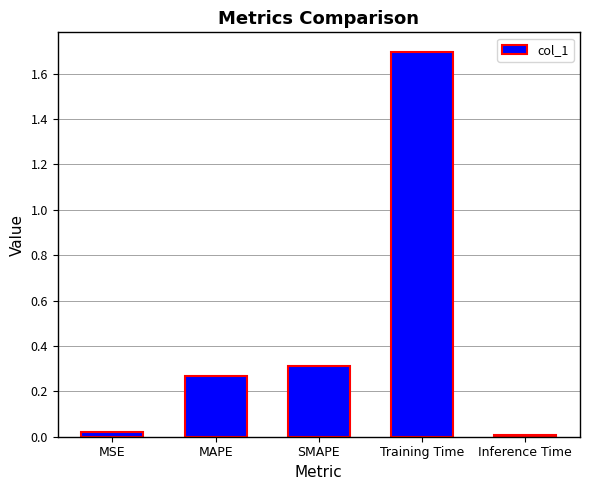

Which label corresponds to the smallest value in the chart?

Inference Time